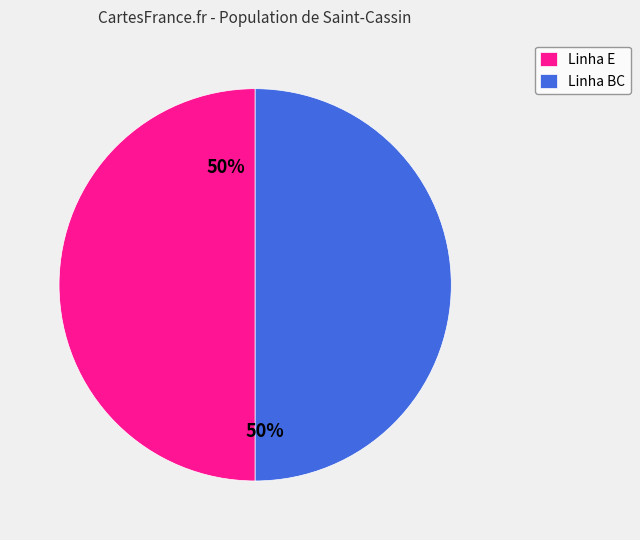

True or false: Linha BC accounts for 50% of the total.

True